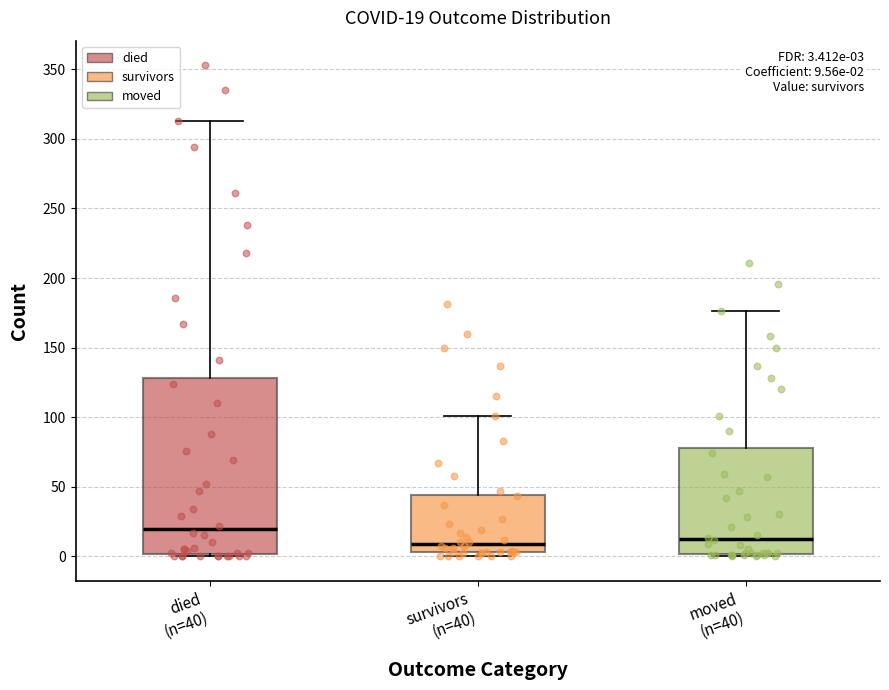

Which box is the tallest, from its lower edge to its upper edge?

died (n=40)